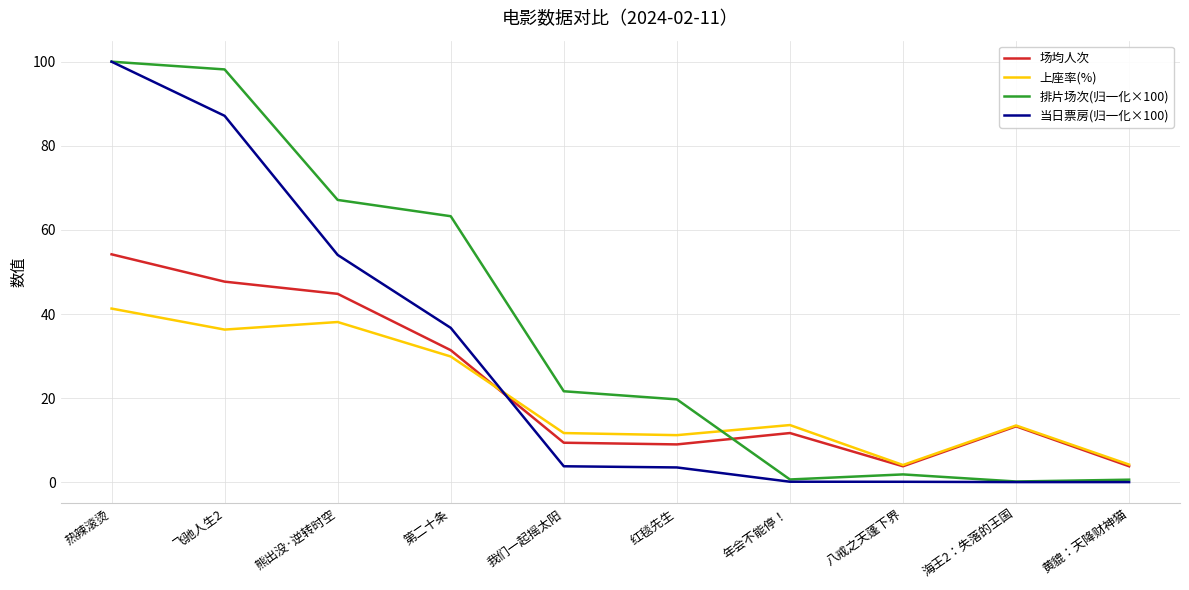

True or false: 排片场次(归一化×100) and 上座率(%) intersect in this chart.

True